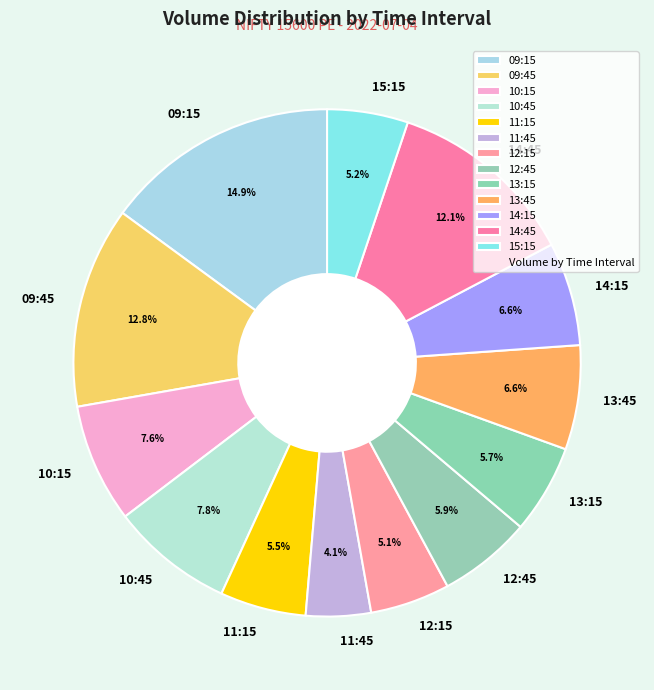

Which category has the biggest portion of the pie?

09:15